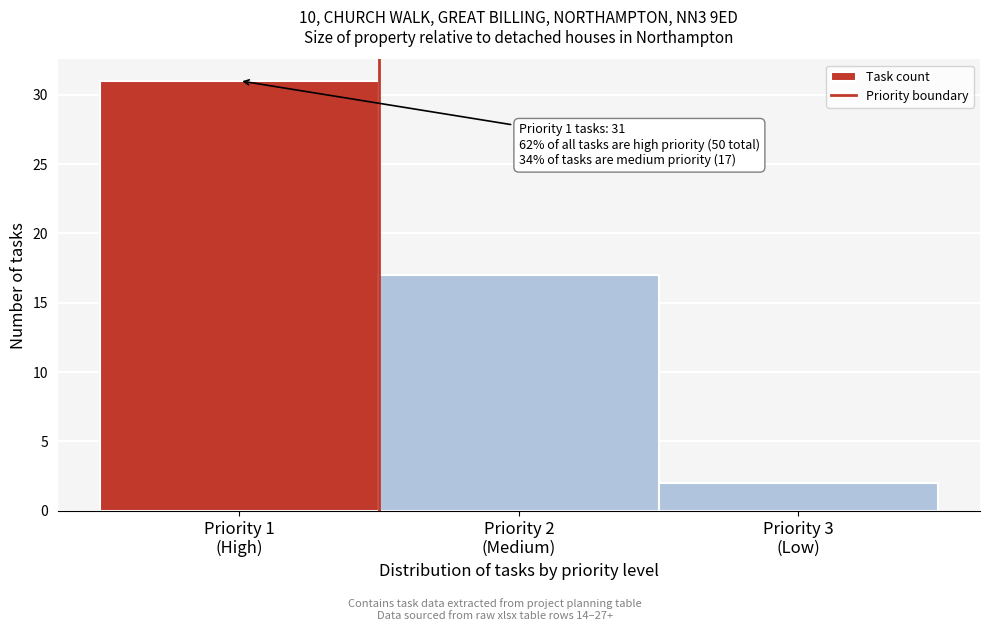

Reading left to right, list all the values displayed in this chart.

31	17	2